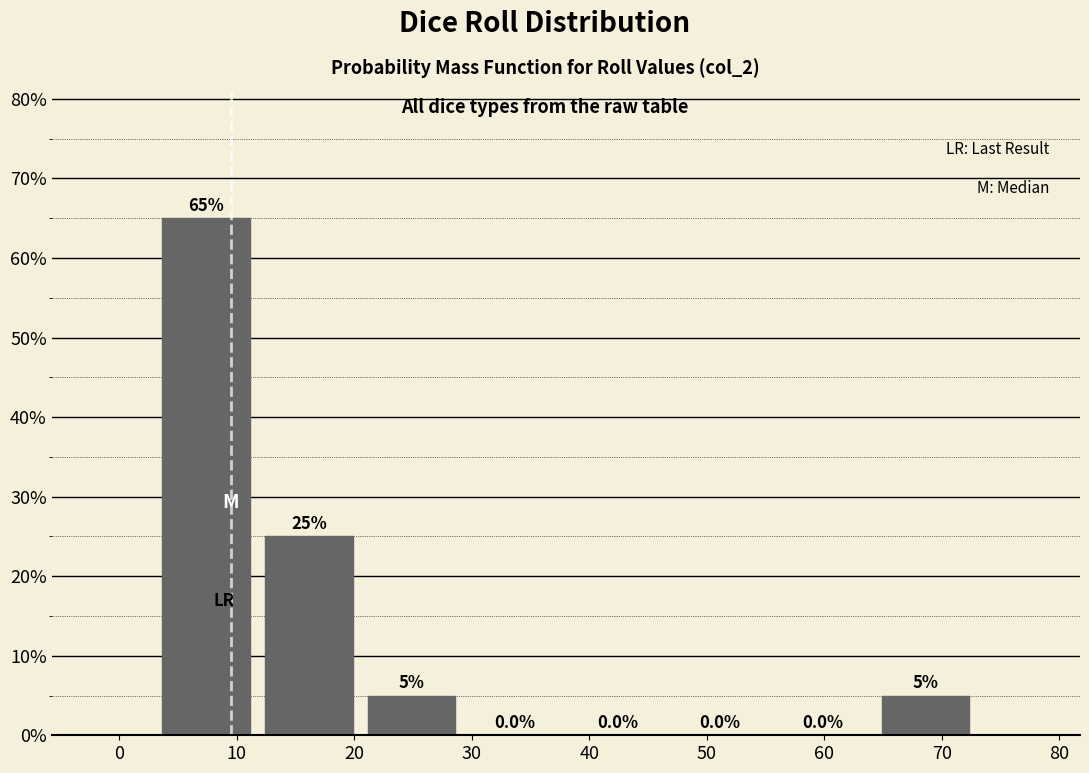

Which range on the x-axis has the tallest bar?

3 to 12